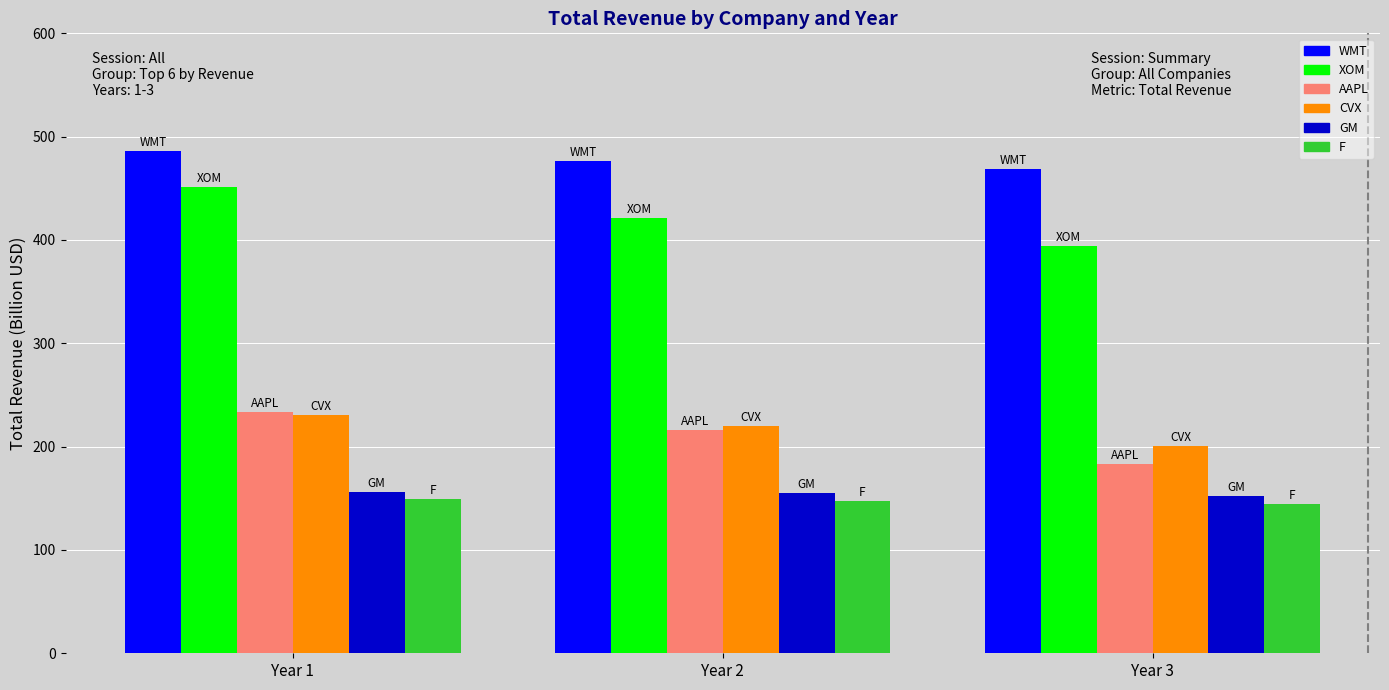

Where does the F series first go above 146?

Year 1